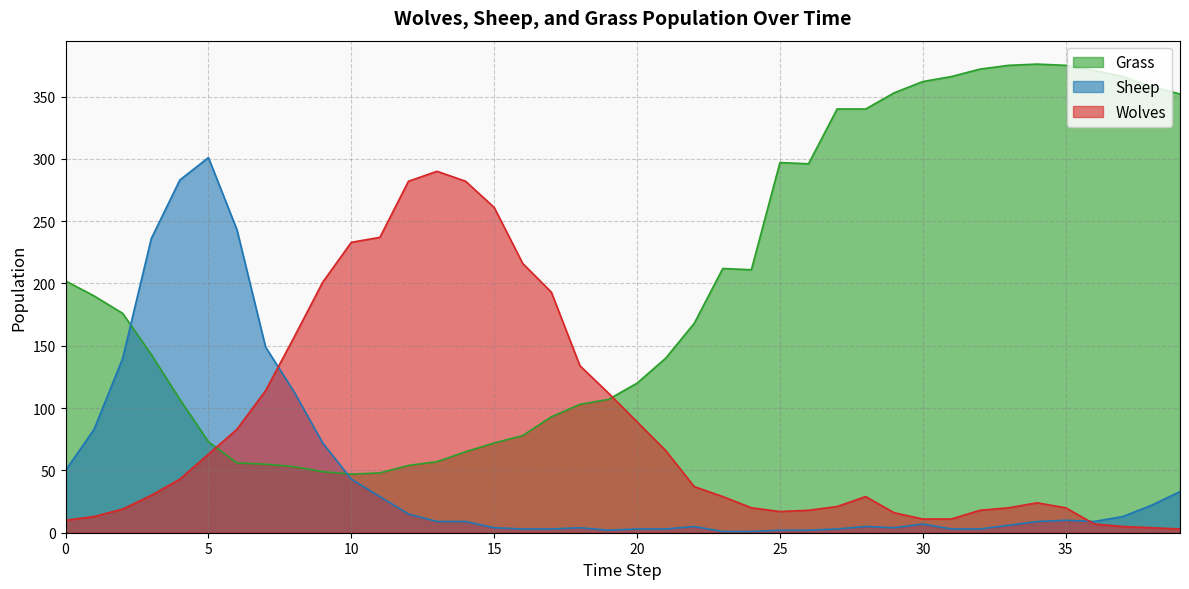

What is the difference between the maximum and minimum values in the Wolves series?

287